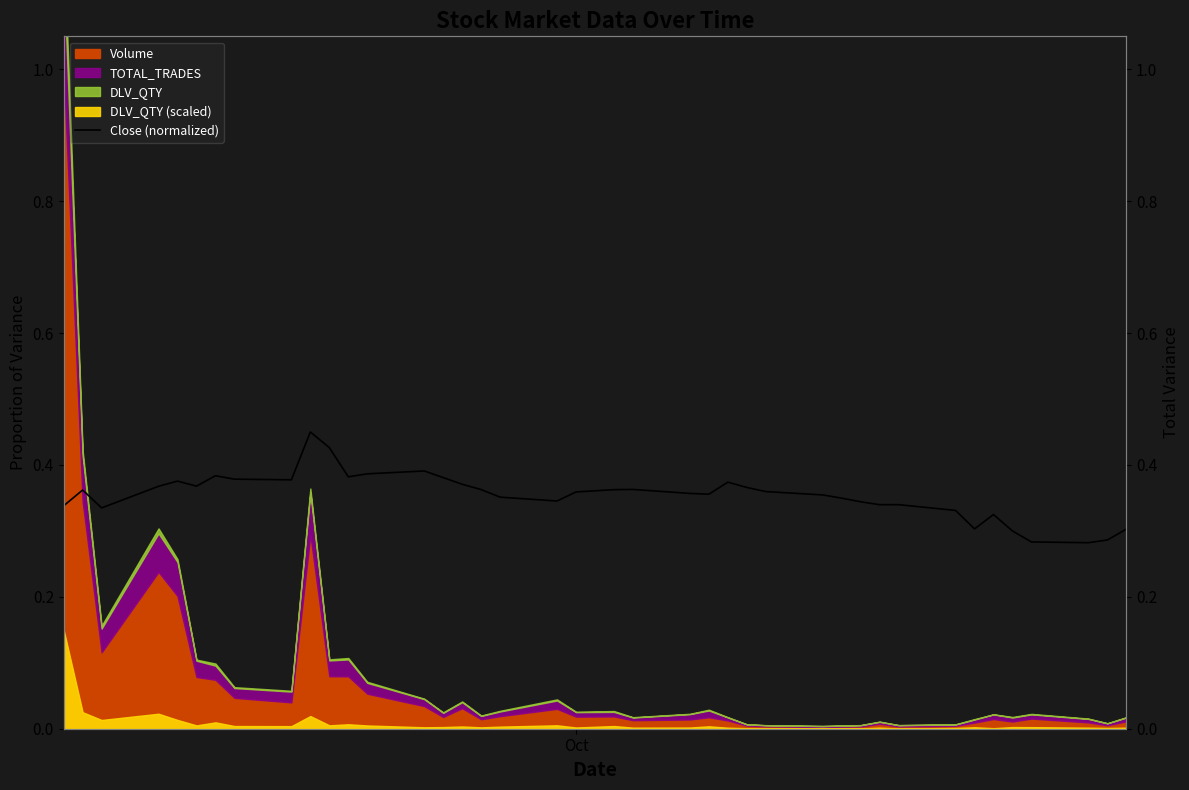

What is the difference between the maximum and minimum values?

0.2